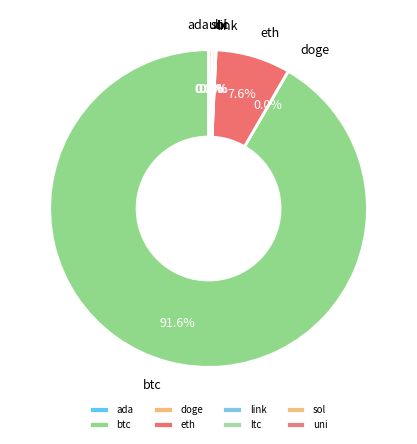

The doge slice represents 13% of the pie. True or false?

False